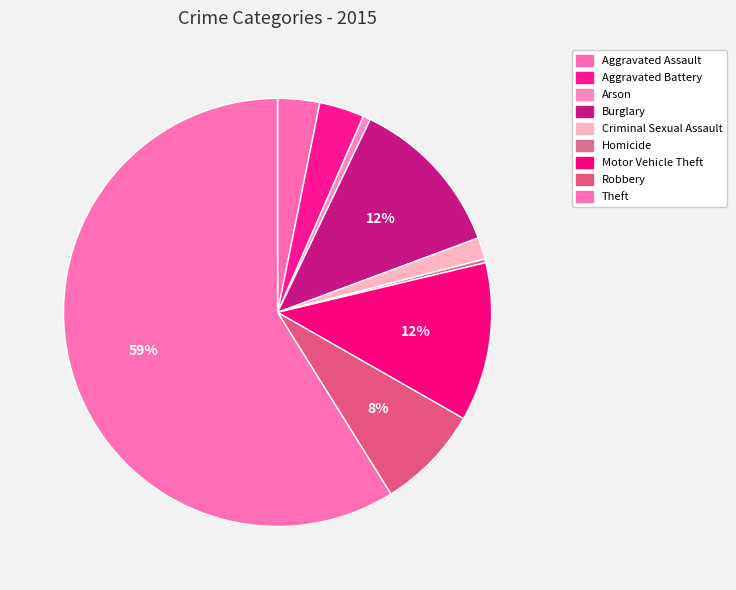

To the nearest percent, what is the difference between the largest and smallest slice percentages?

59%